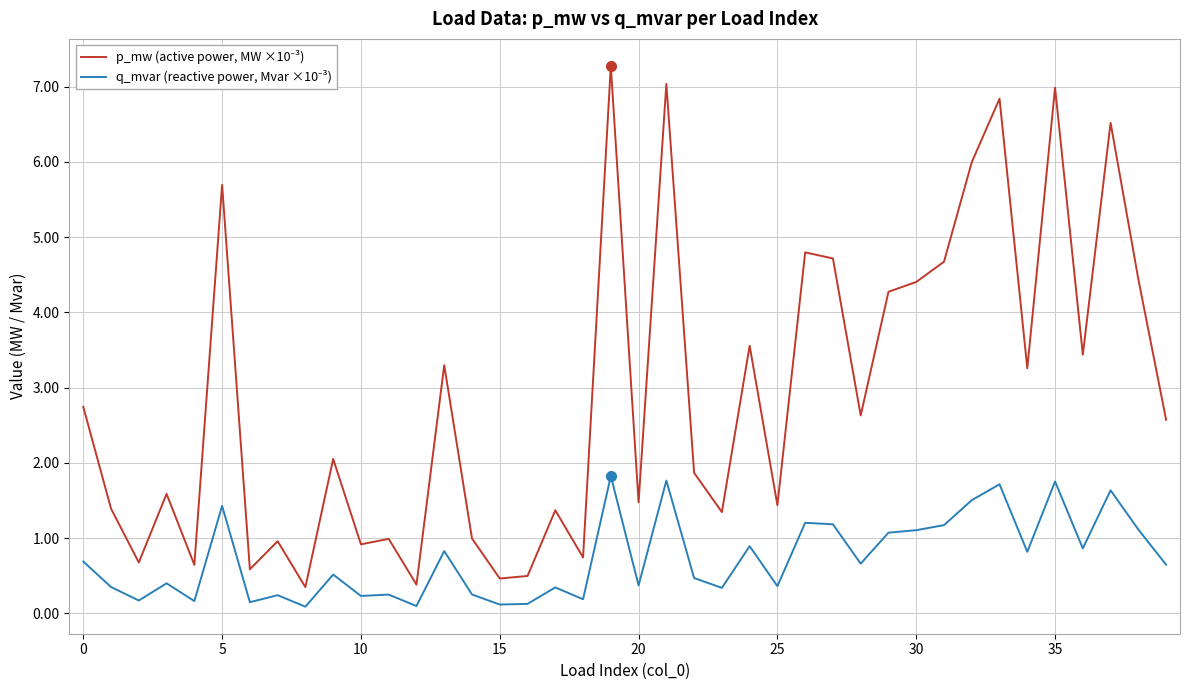

In p_mw (active power, MW ×10⁻³), how many points are higher than both neighbors (excluding endpoints)?

14